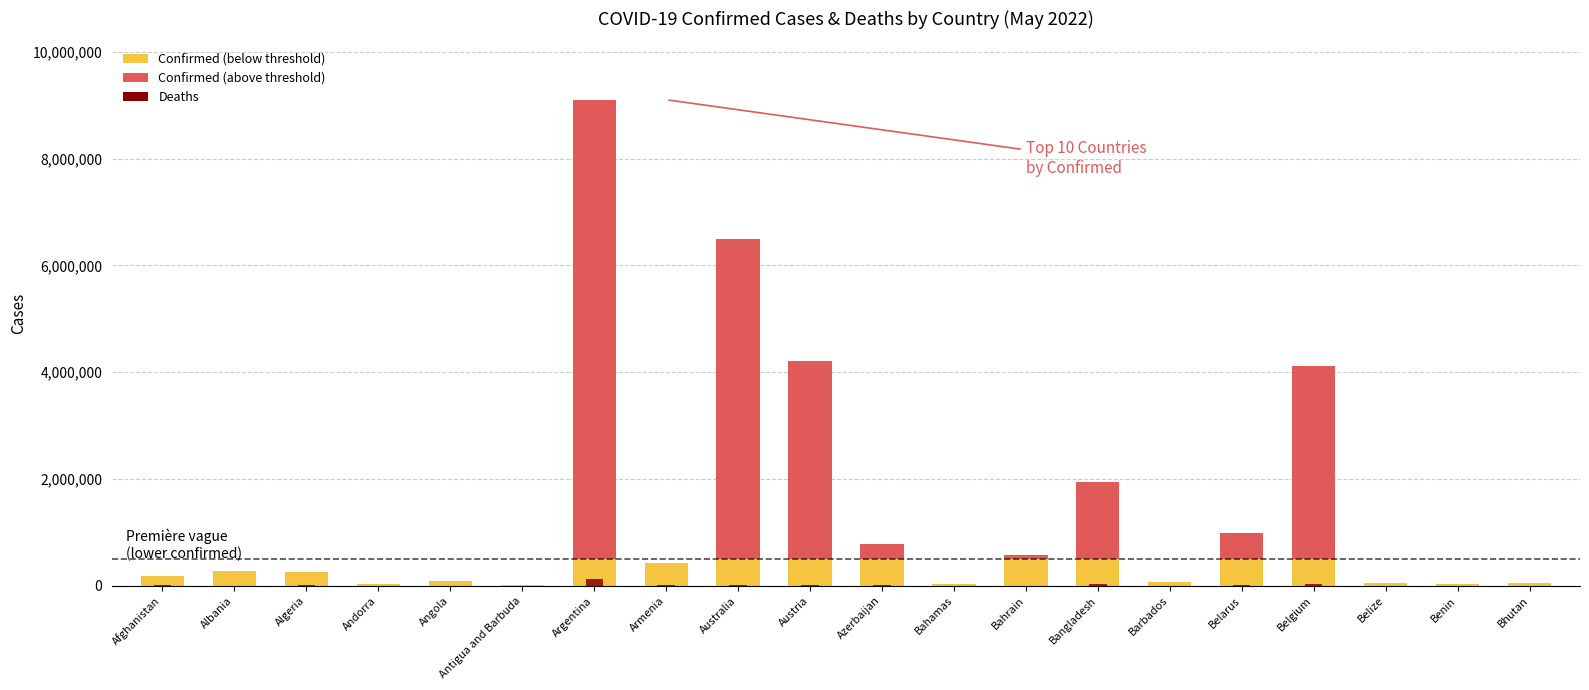

What is the lowest value of the Confirmed series?

7721